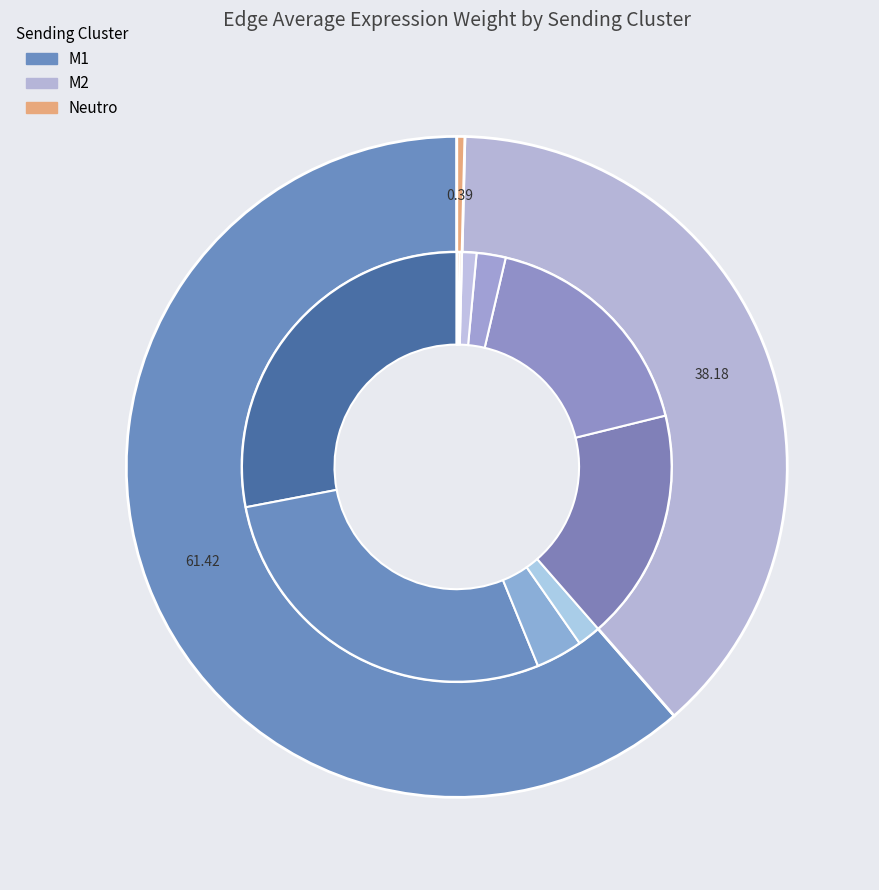

Which series has the largest range (max minus min)?

M1